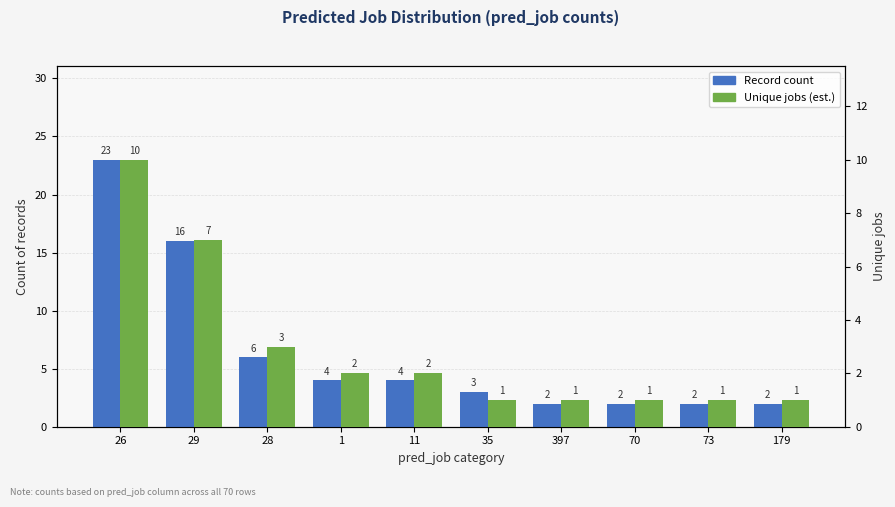

Rank the categories by Unique jobs (est.) value from highest to lowest.

26, 29, 28, 1, 11, 35, 397, 70, 73, 179